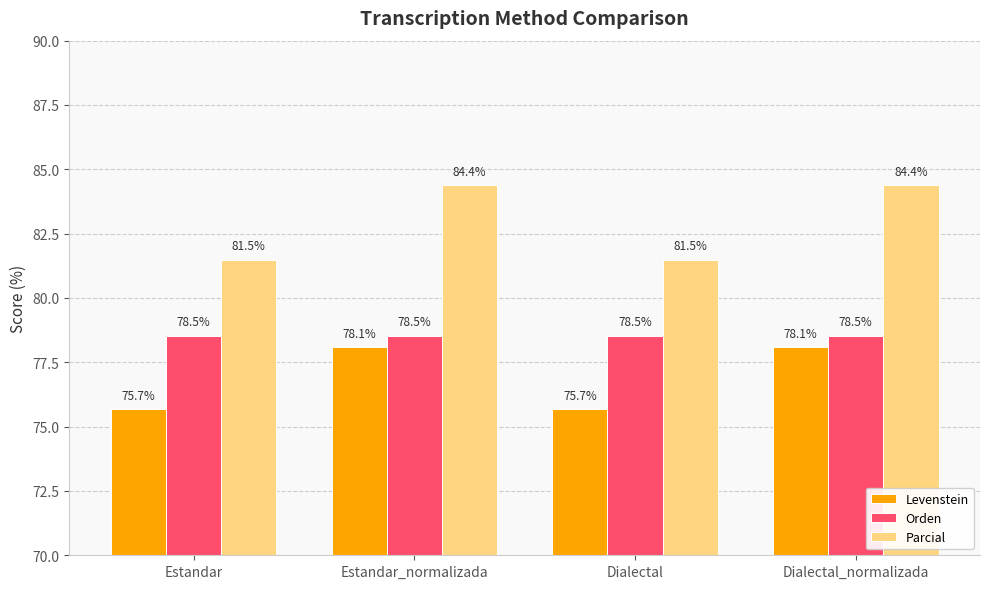

What is the minimum value for Levenstein?

75.7